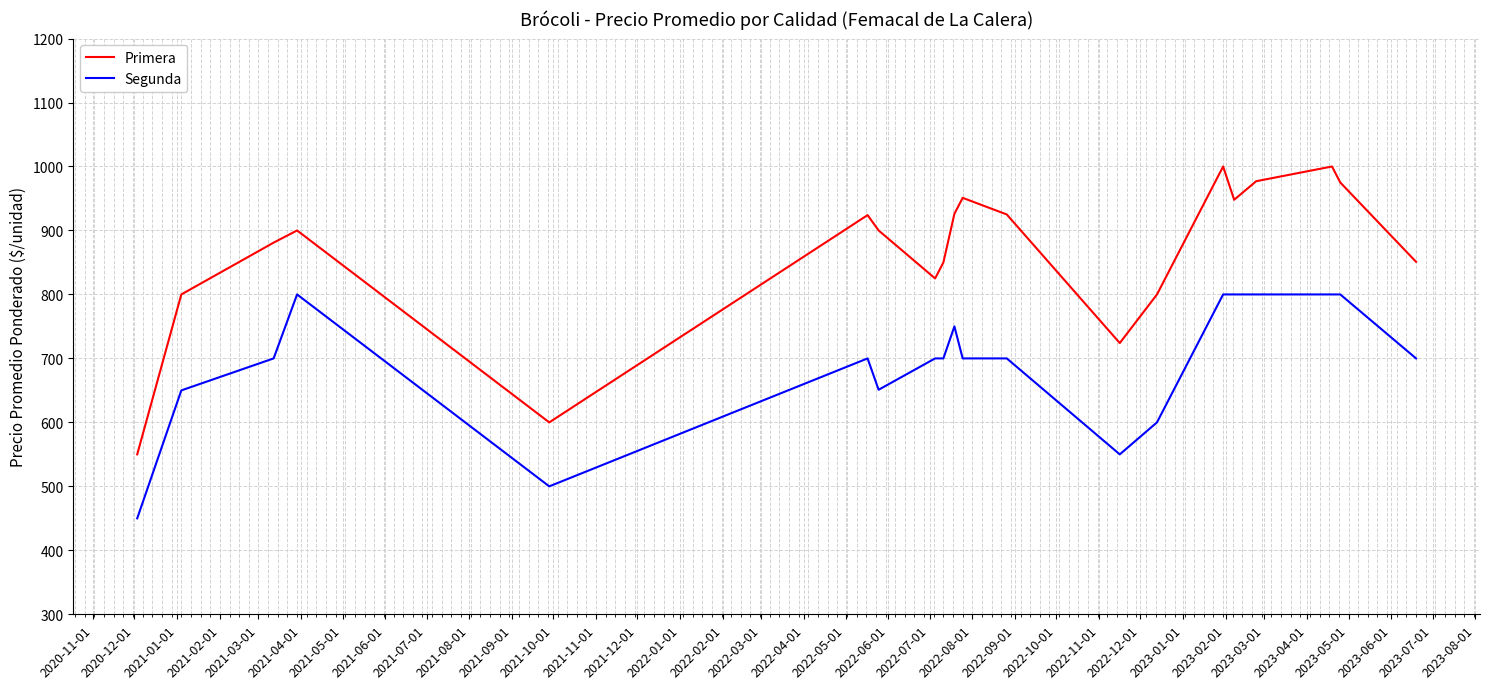

What is the lowest value of the Primera series?

550